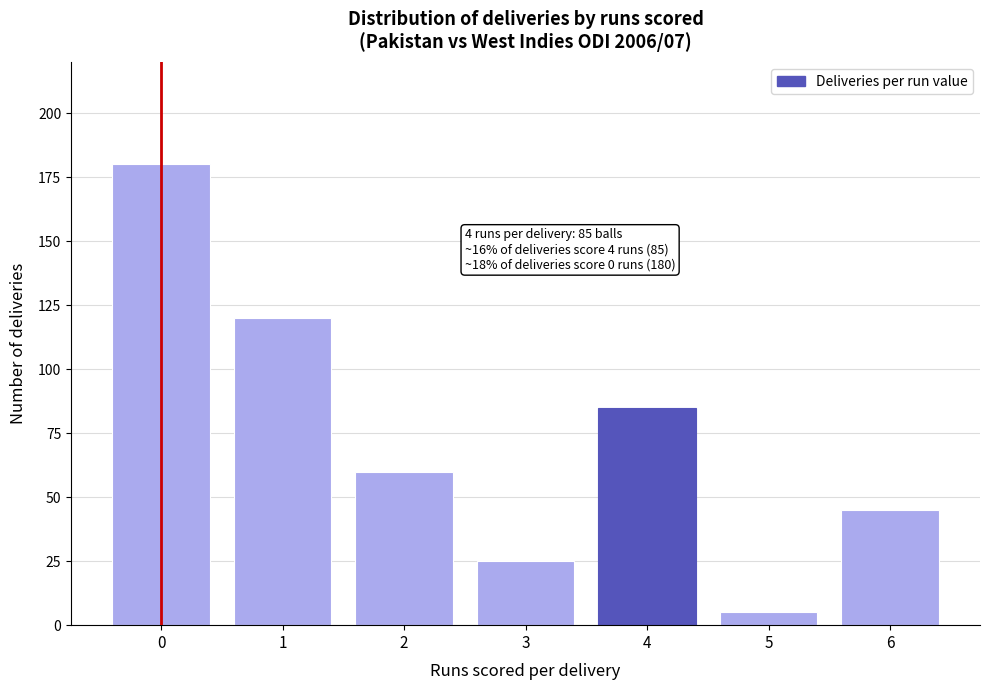

Which range on the x-axis has the tallest bar?

-0.5 to 0.5